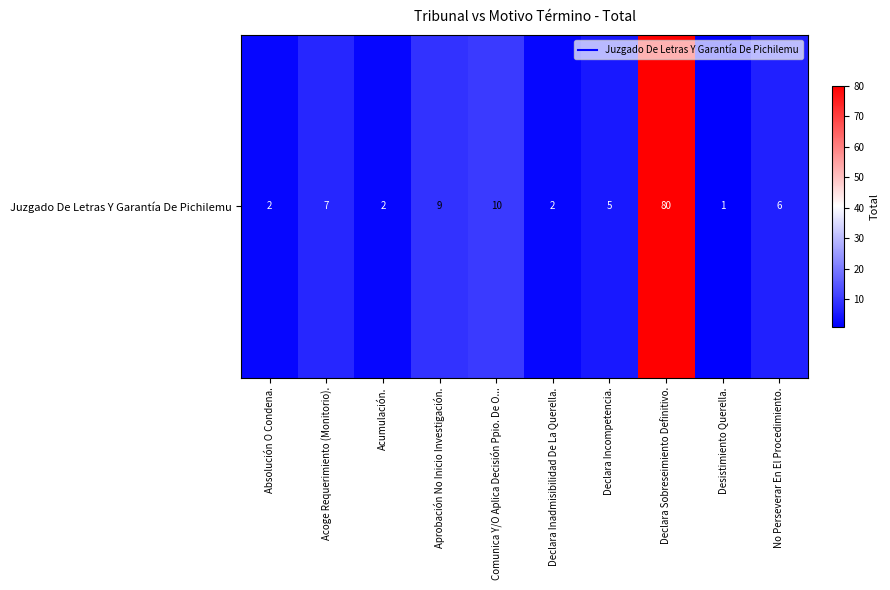

What is the change in value from Acoge Requerimiento (Monitorio). to Declara Sobreseimiento Definitivo.?

+73